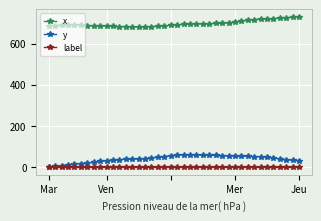

What is the maximum value for y?

61